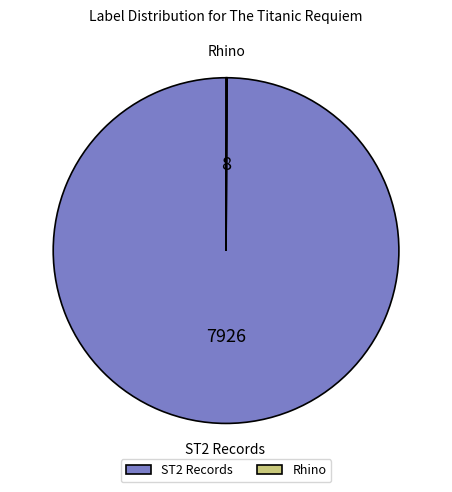

The ST2 Records slice represents 86% of the pie. True or false?

False